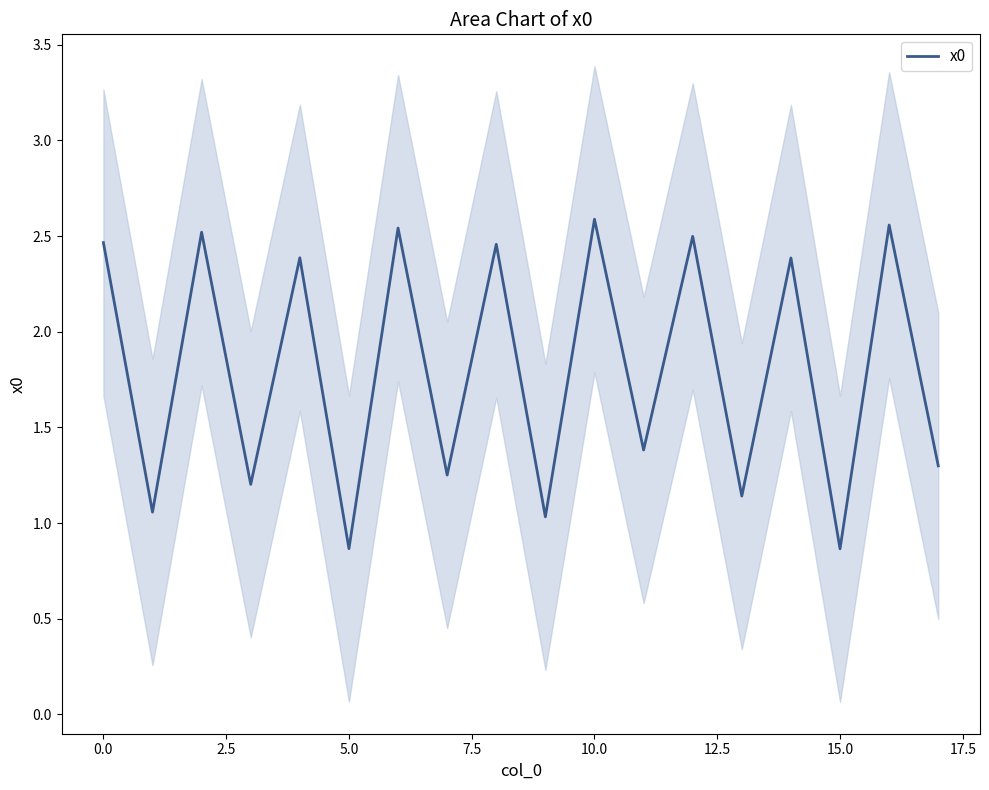

What is the lowest value of the x0 series?

0.9